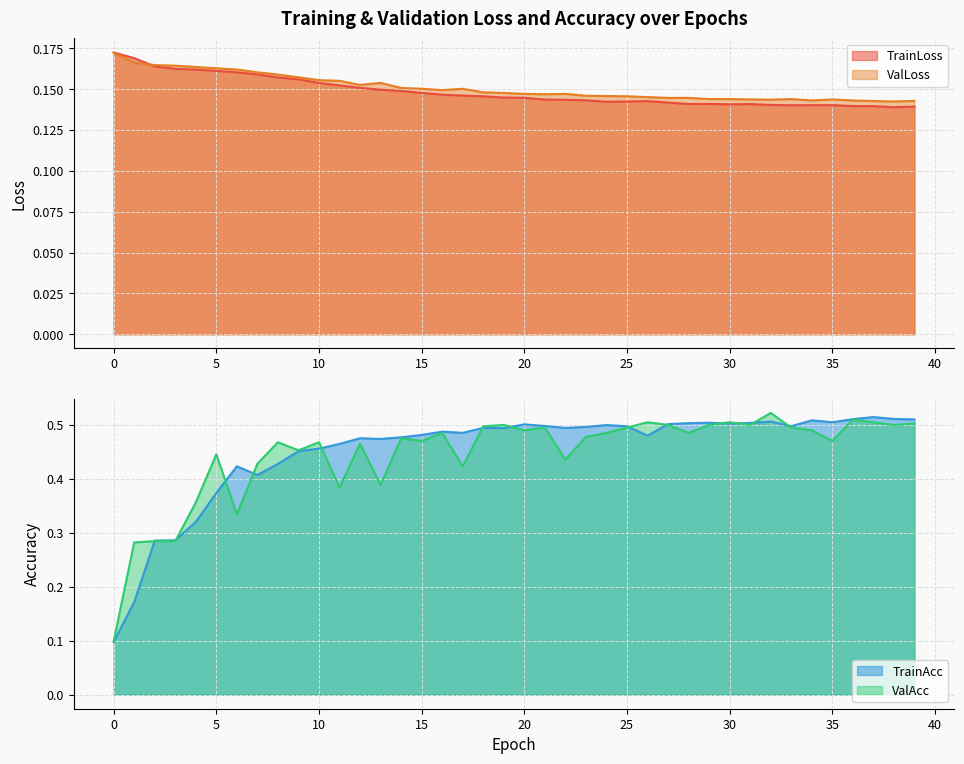

Reading left to right, extract all data points from this chart.

TrainLoss: 0=0.2	1=0.2	2=0.2	3=0.2	4=0.2	5=0.2	6=0.2	7=0.2	8=0.2	9=0.2	10=0.2	11=0.2	12=0.2	13=0.1	14=0.1	15=0.1	16=0.1	17=0.1	18=0.1	19=0.1	20=0.1	21=0.1	22=0.1	23=0.1	24=0.1	25=0.1	26=0.1	27=0.1	28=0.1	29=0.1	30=0.1	31=0.1	32=0.1	33=0.1	34=0.1	35=0.1	36=0.1	37=0.1	38=0.1	39=0.1
ValLoss: 0=0.2	1=0.2	2=0.2	3=0.2	4=0.2	5=0.2	6=0.2	7=0.2	8=0.2	9=0.2	10=0.2	11=0.2	12=0.2	13=0.2	14=0.2	15=0.2	16=0.1	17=0.2	18=0.1	19=0.1	20=0.1	21=0.1	22=0.1	23=0.1	24=0.1	25=0.1	26=0.1	27=0.1	28=0.1	29=0.1	30=0.1	31=0.1	32=0.1	33=0.1	34=0.1	35=0.1	36=0.1	37=0.1	38=0.1	39=0.1
TrainAcc: 0=0.1	1=0.2	2=0.3	3=0.3	4=0.3	5=0.4	6=0.4	7=0.4	8=0.4	9=0.5	10=0.5	11=0.5	12=0.5	13=0.5	14=0.5	15=0.5	16=0.5	17=0.5	18=0.5	19=0.5	20=0.5	21=0.5	22=0.5	23=0.5	24=0.5	25=0.5	26=0.5	27=0.5	28=0.5	29=0.5	30=0.5	31=0.5	32=0.5	33=0.5	34=0.5	35=0.5	36=0.5	37=0.5	38=0.5	39=0.5
ValAcc: 0=0.1	1=0.3	2=0.3	3=0.3	4=0.4	5=0.4	6=0.3	7=0.4	8=0.5	9=0.5	10=0.5	11=0.4	12=0.5	13=0.4	14=0.5	15=0.5	16=0.5	17=0.4	18=0.5	19=0.5	20=0.5	21=0.5	22=0.4	23=0.5	24=0.5	25=0.5	26=0.5	27=0.5	28=0.5	29=0.5	30=0.5	31=0.5	32=0.5	33=0.5	34=0.5	35=0.5	36=0.5	37=0.5	38=0.5	39=0.5